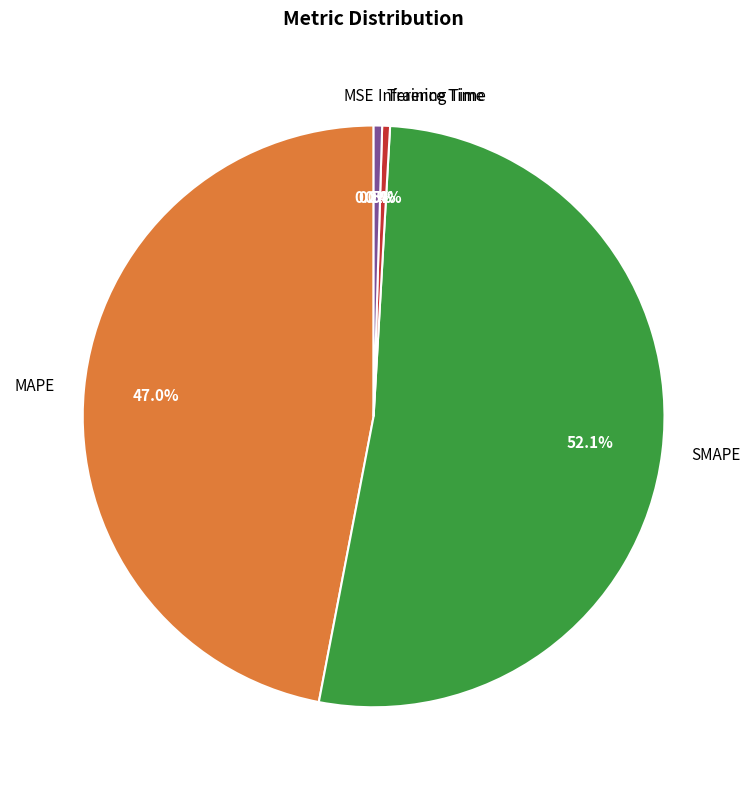

Is there any slice that represents more than half of the pie?

Yes